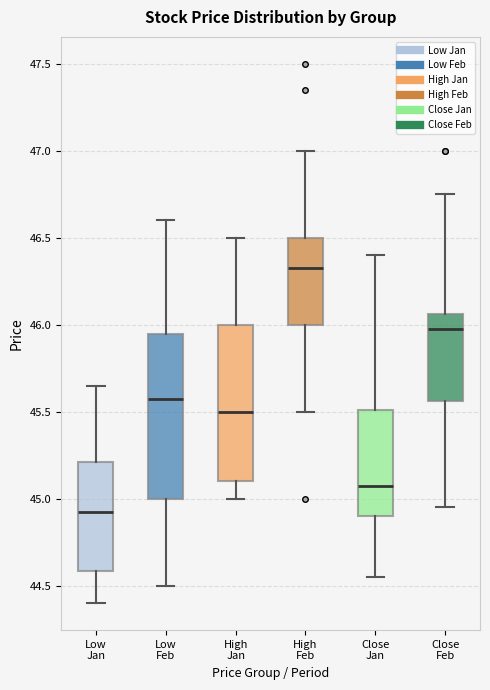

Reading left to right, read every box against the y-axis: the position of its median line, the range the box covers, and the ends of its whiskers. The values are not printed on the chart, so give them approximately, as read against the axis.

Low Jan: median 44.95, box 44.60 to 45.20, whiskers 44.40 to 45.65
Low Feb: median 45.60, box 45.00 to 45.95, whiskers 44.50 to 46.60
High Jan: median 45.50, box 45.10 to 46.00, whiskers 45.00 to 46.50
High Feb: median 46.35, box 46.00 to 46.50, whiskers 45.50 to 47.00
Close Jan: median 45.10, box 44.90 to 45.50, whiskers 44.55 to 46.40
Close Feb: median 46.00, box 45.55 to 46.05, whiskers 44.95 to 46.75